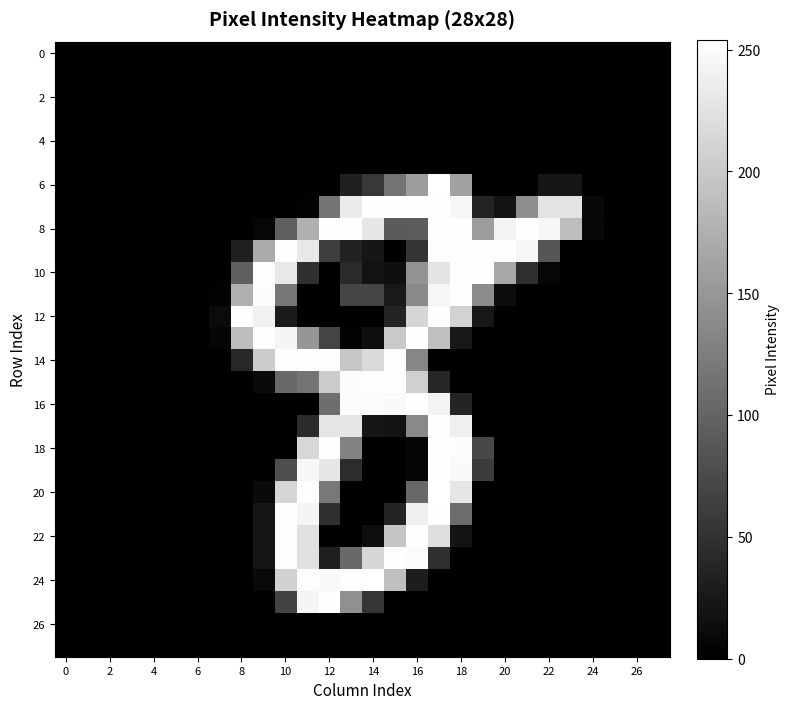

Which series has the largest total across all categories?

8